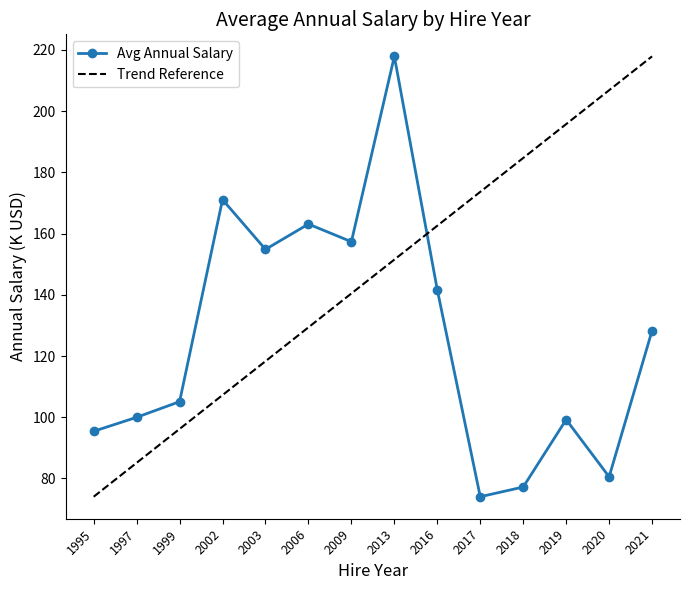

Reading left to right, transcribe all the data shown in this chart.

Avg Annual Salary: 1995=95.4	1997=100.0	1999=105.1	2002=171.1	2003=154.8	2006=163.1	2009=157.3	2013=217.9	2016=141.6	2017=74.0	2018=77.2	2019=99.2	2020=80.5	2021=128.3
Trend Reference: 1995=74.0	1997=85.1	1999=96.2	2002=107.2	2003=118.3	2006=129.4	2009=140.4	2013=151.5	2016=162.6	2017=173.6	2018=184.7	2019=195.8	2020=206.8	2021=217.9